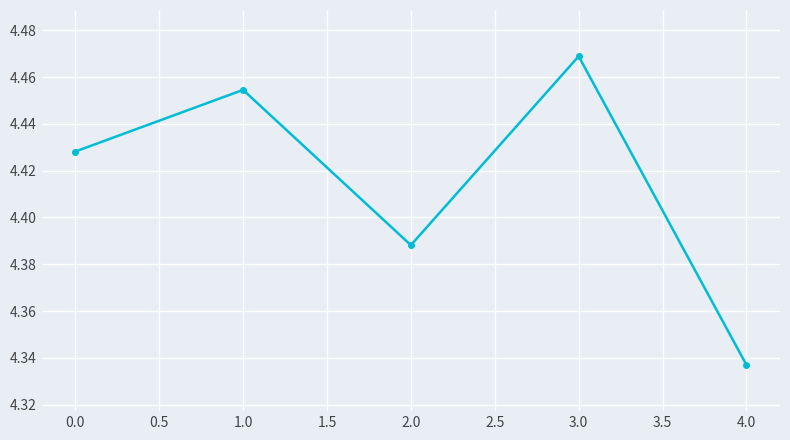

Does the chart have visible grid lines?

Yes